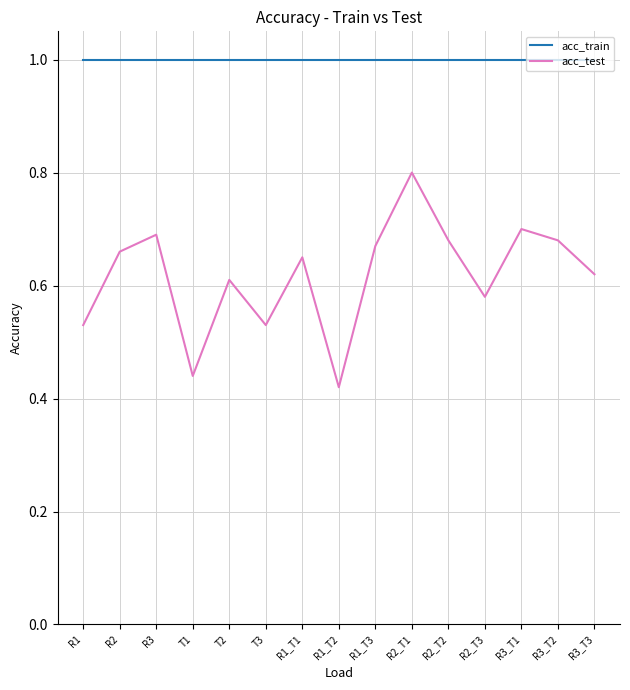

Which series has the largest total across all categories?

acc_train